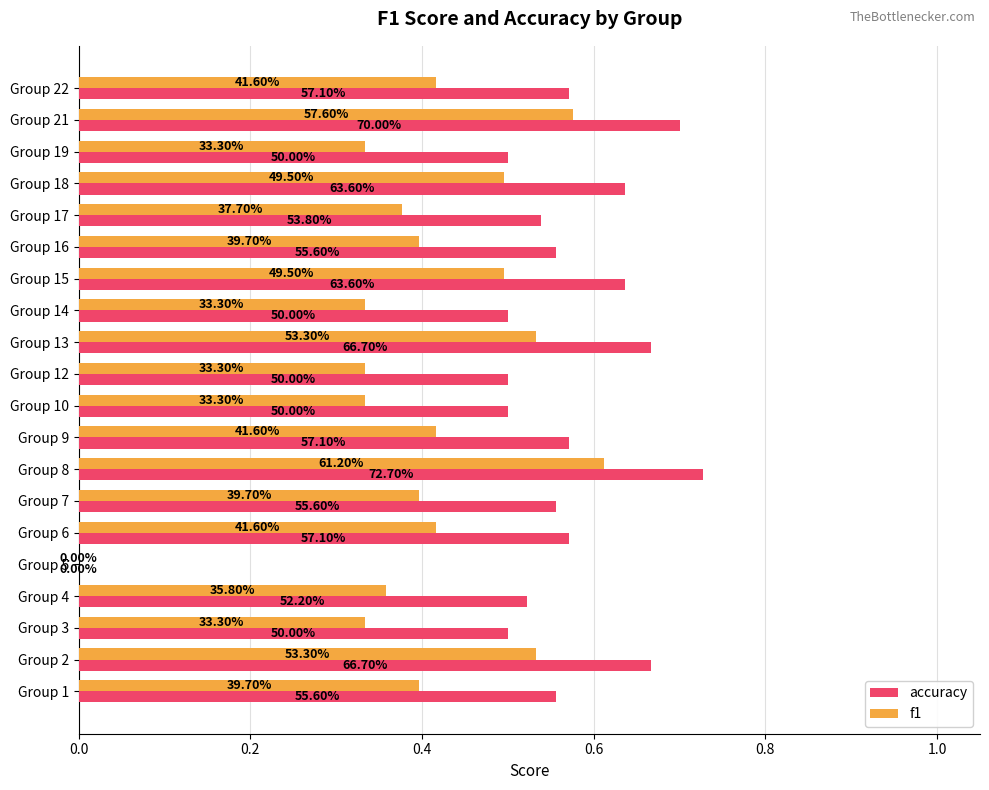

Which series has the widest spread of values?

accuracy